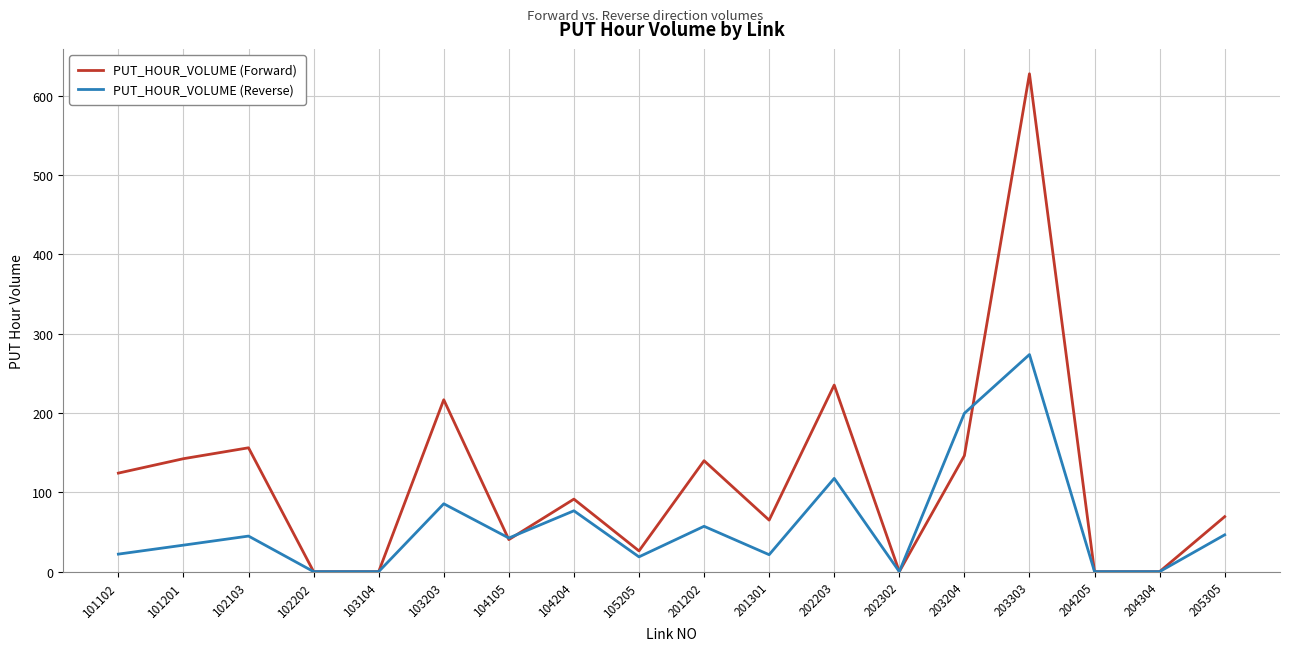

Which series has the largest total across all categories?

PUT_HOUR_VOLUME (Forward)